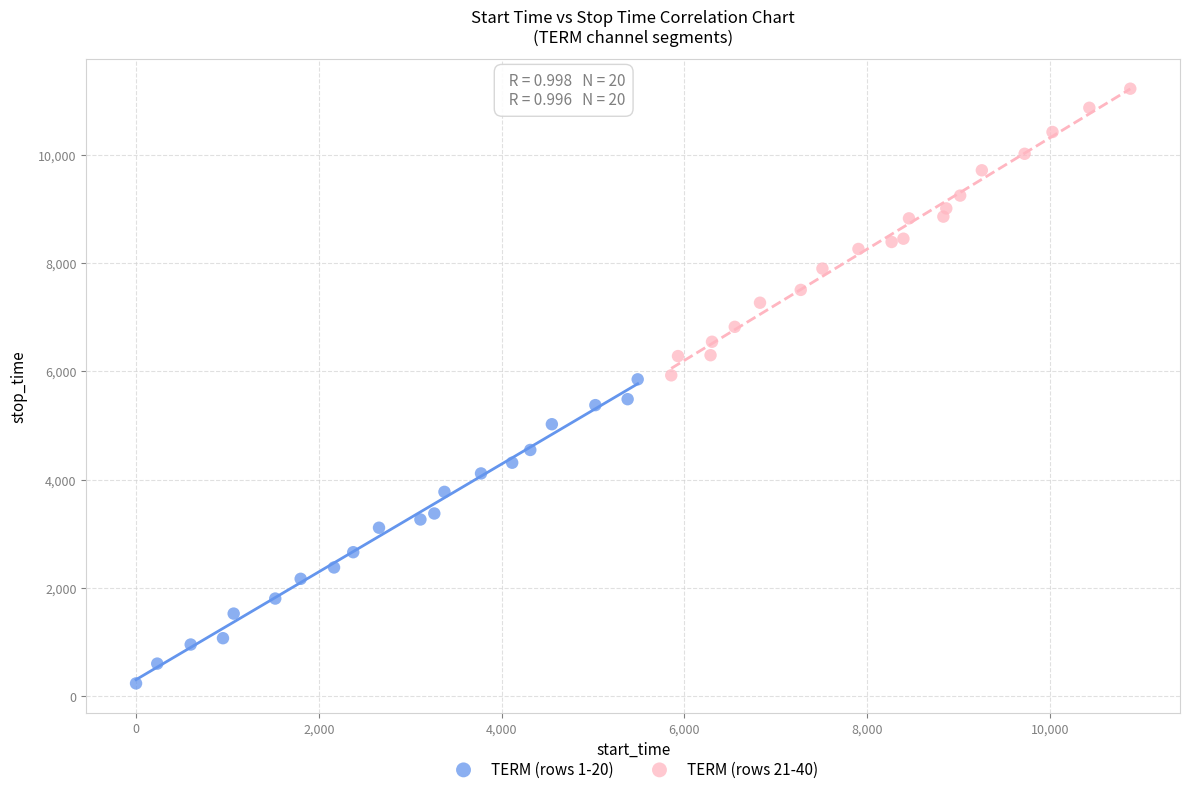

Which series contains the highest Y value?

TERM (rows 21-40)